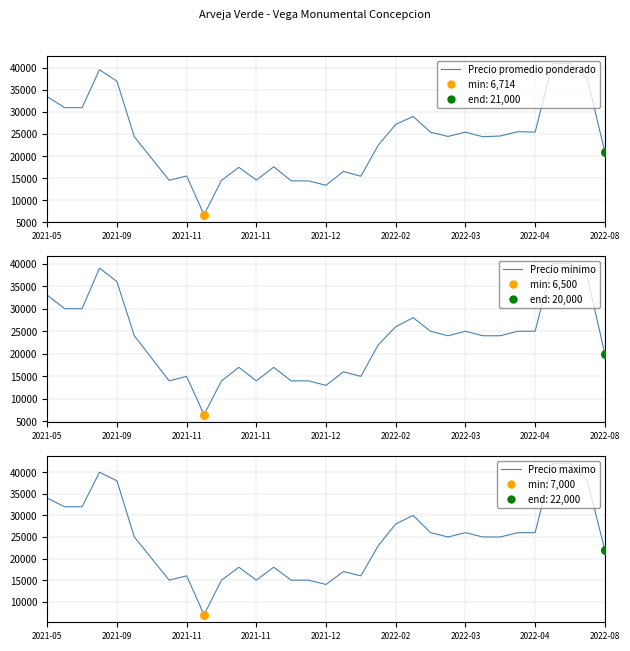

Is the value of Precio maximo at 2021-12 greater than the value of Precio minimo at 18?

Yes